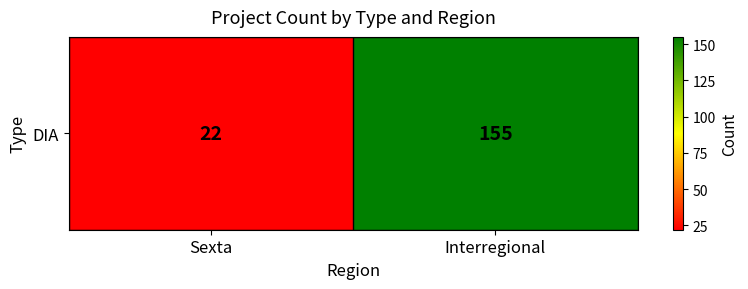

Reading left to right, what are all the values shown in this chart?

22	155